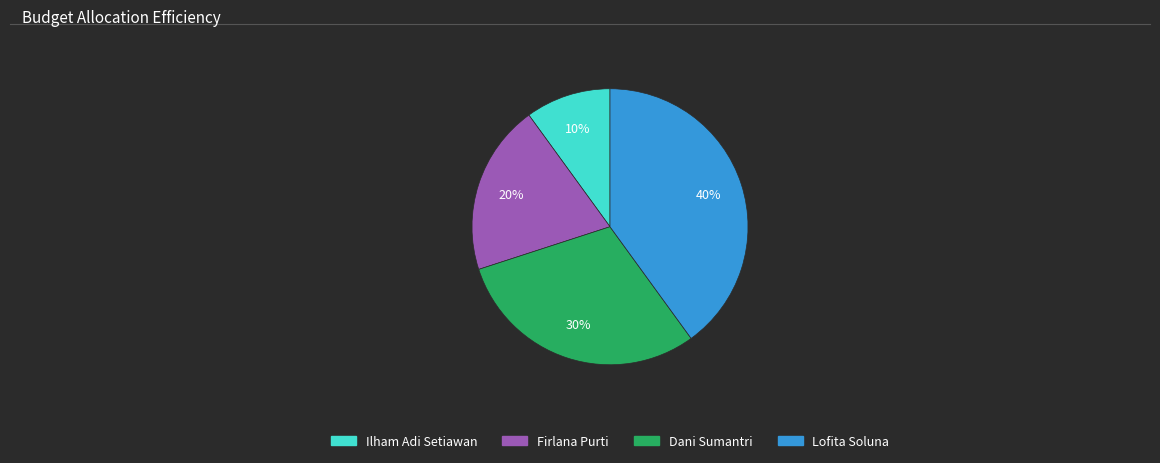

What is the largest slice in the pie chart?

Lofita Soluna